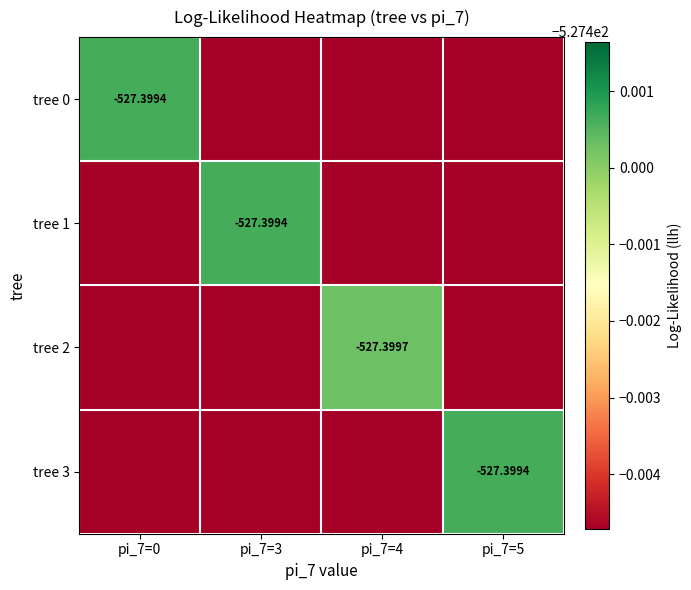

At which label does tree 2 reach its peak?

pi_7=4